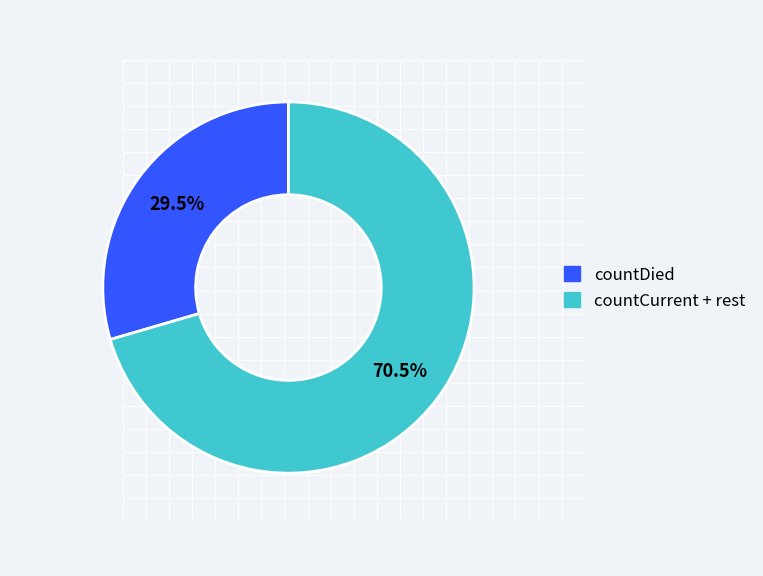

Is there a majority slice in this chart?

Yes